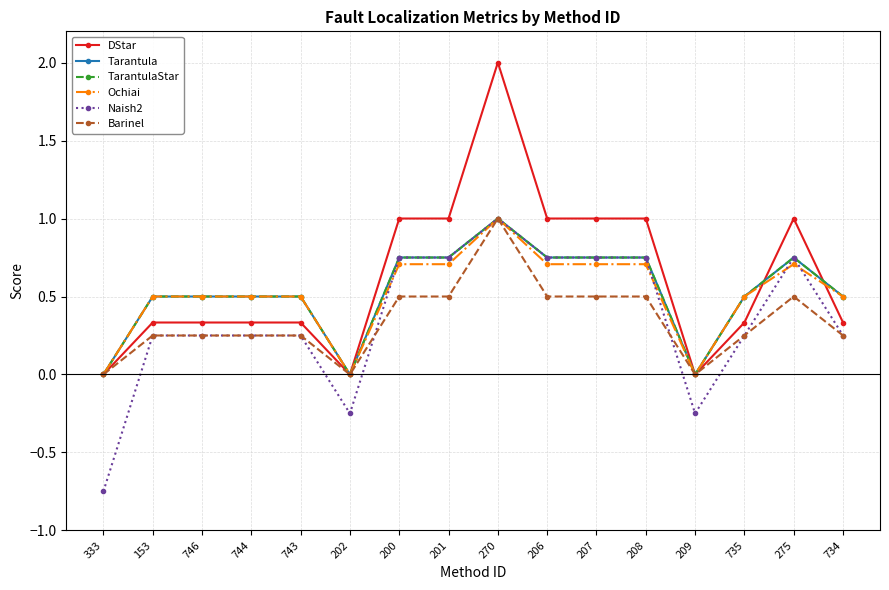

Reading left to right, extract all data points from this chart.

DStar: 333=0.0	153=0.3	746=0.3	744=0.3	743=0.3	202=0.0	200=1.0	201=1.0	270=2.0	206=1.0	207=1.0	208=1.0	209=0.0	735=0.3	275=1.0	734=0.3
Tarantula: 333=0.0	153=0.5	746=0.5	744=0.5	743=0.5	202=0.0	200=0.8	201=0.8	270=1.0	206=0.8	207=0.8	208=0.8	209=0.0	735=0.5	275=0.8	734=0.5
TarantulaStar: 333=0.0	153=0.5	746=0.5	744=0.5	743=0.5	202=0.0	200=0.8	201=0.8	270=1.0	206=0.8	207=0.8	208=0.8	209=0.0	735=0.5	275=0.8	734=0.5
Ochiai: 333=0.0	153=0.5	746=0.5	744=0.5	743=0.5	202=0.0	200=0.7	201=0.7	270=1.0	206=0.7	207=0.7	208=0.7	209=0.0	735=0.5	275=0.7	734=0.5
Naish2: 333=-0.8	153=0.2	746=0.2	744=0.2	743=0.2	202=-0.2	200=0.8	201=0.8	270=1.0	206=0.8	207=0.8	208=0.8	209=-0.2	735=0.2	275=0.8	734=0.2
Barinel: 333=0.0	153=0.2	746=0.2	744=0.2	743=0.2	202=0.0	200=0.5	201=0.5	270=1.0	206=0.5	207=0.5	208=0.5	209=0.0	735=0.2	275=0.5	734=0.2